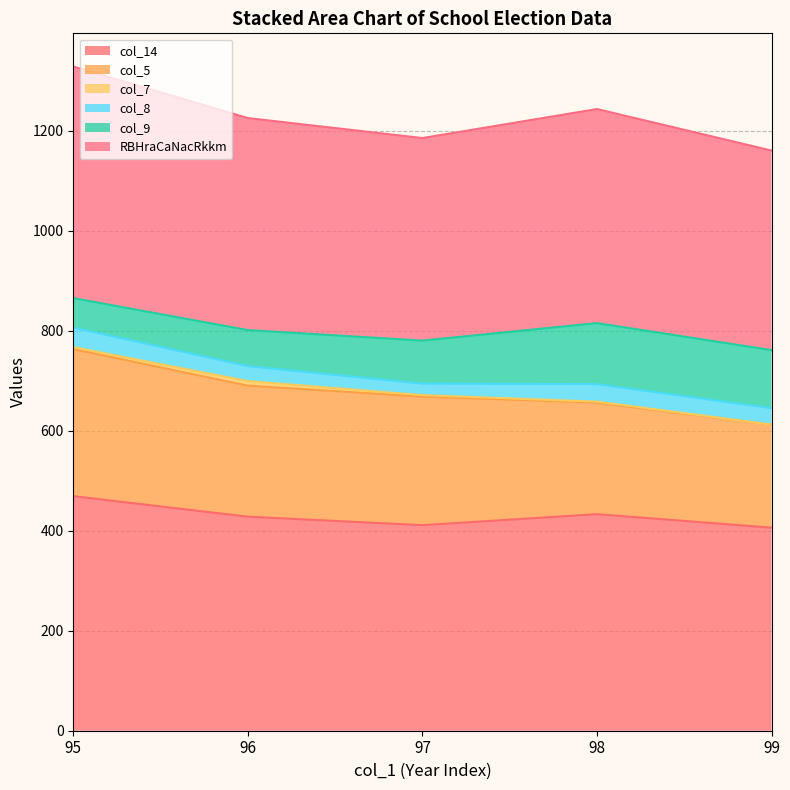

Where is col_9 nearest to the value 90?

97